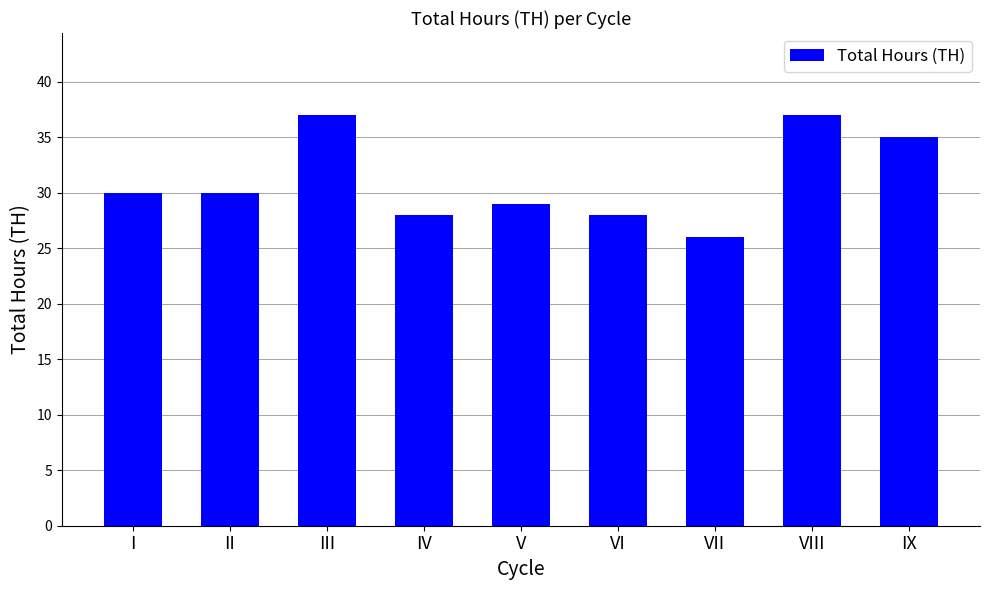

What is the value of the 2nd bar from the left?

30